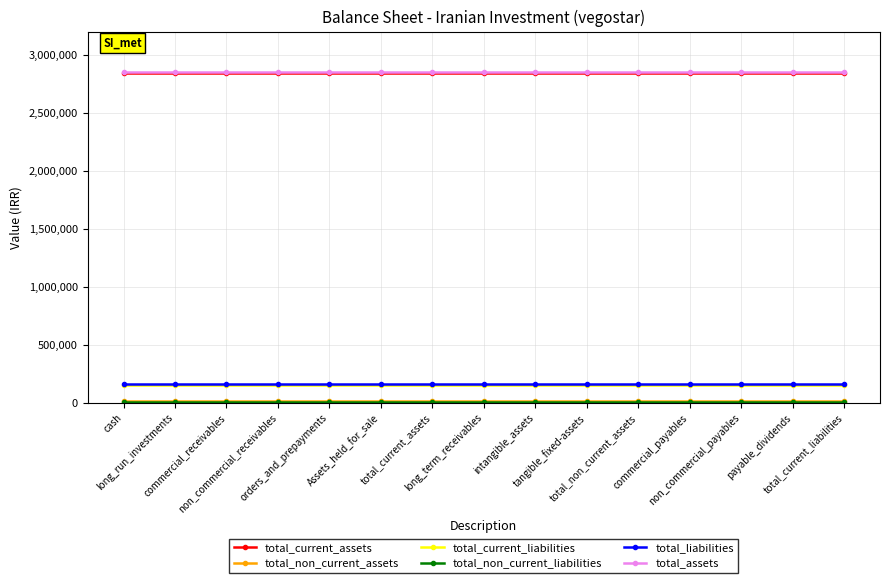

At how many categories does at least one series exceed 910549?

15